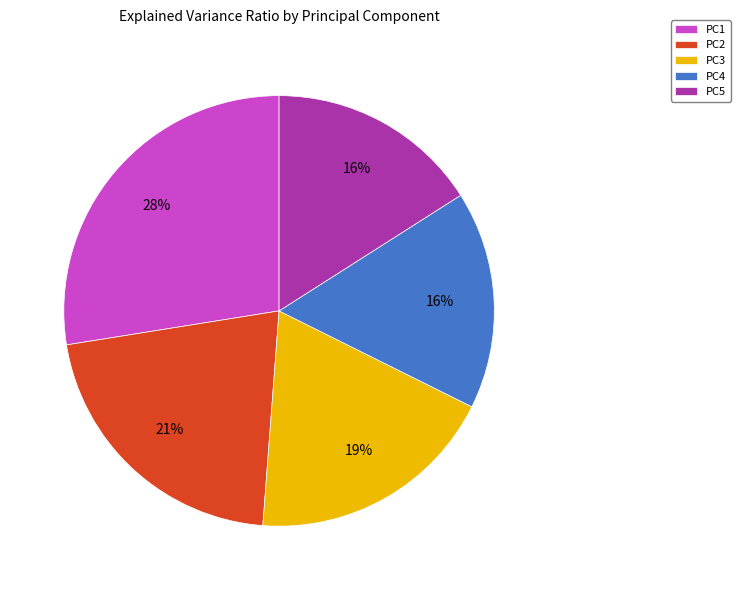

How many slices are in this pie chart?

5